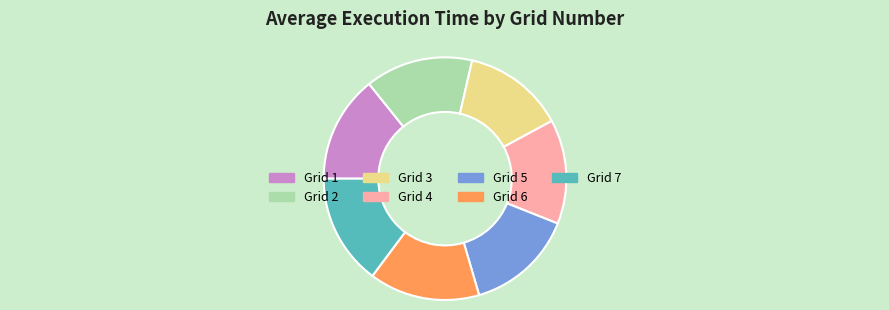

True or false: Grid 5 accounts for 14% of the total.

True